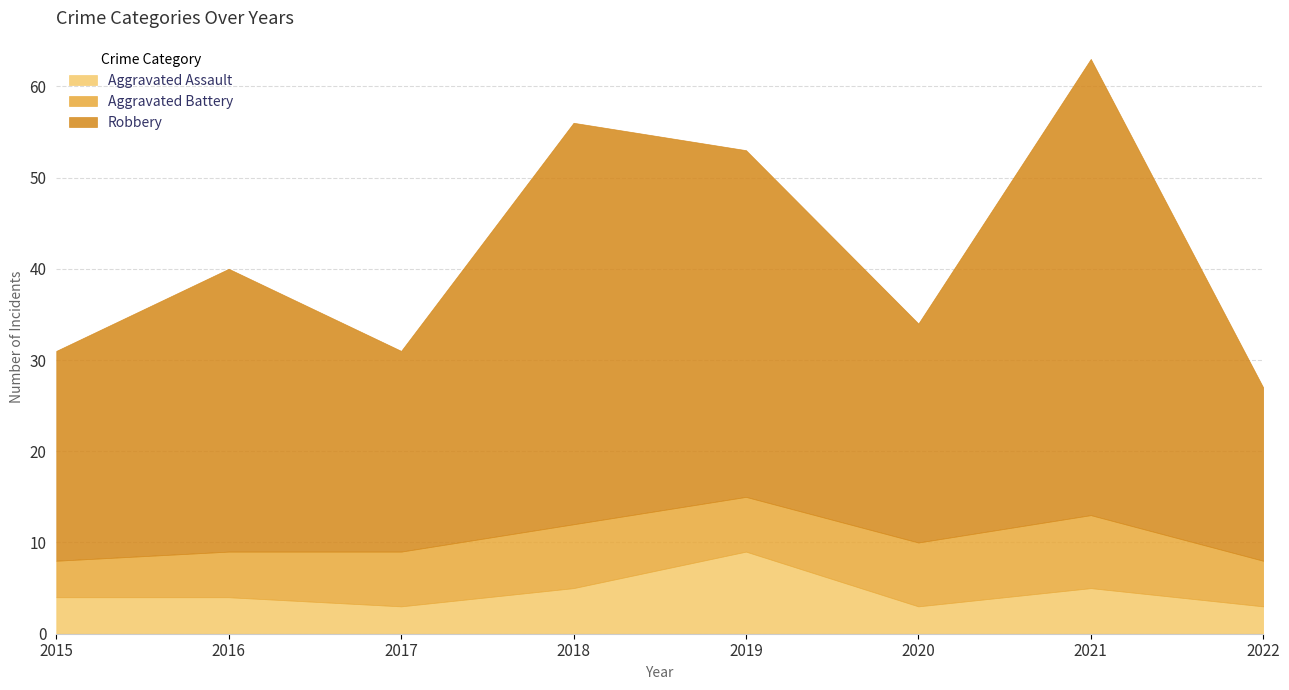

What are all the series names shown in the legend?

Aggravated Assault, Aggravated Battery, Robbery